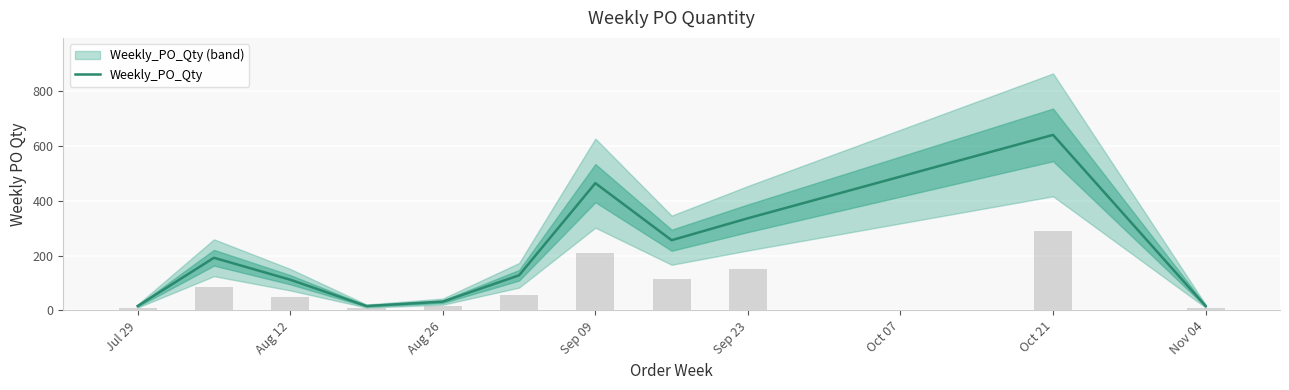

Does the chart contain stacked bars?

No